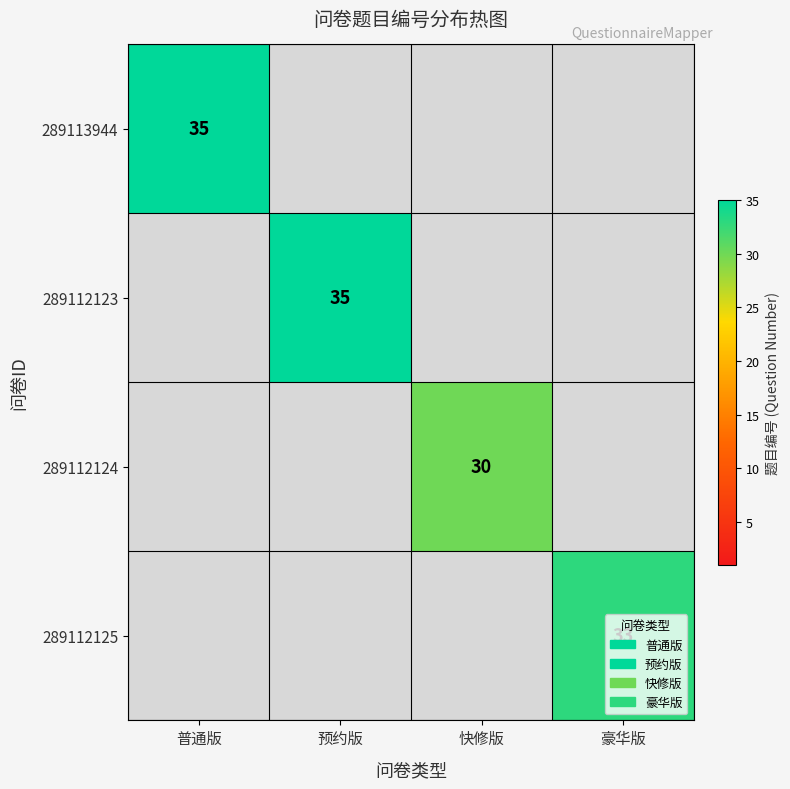

The 289113944 series shows 23.9 at 普通版. True or false?

False